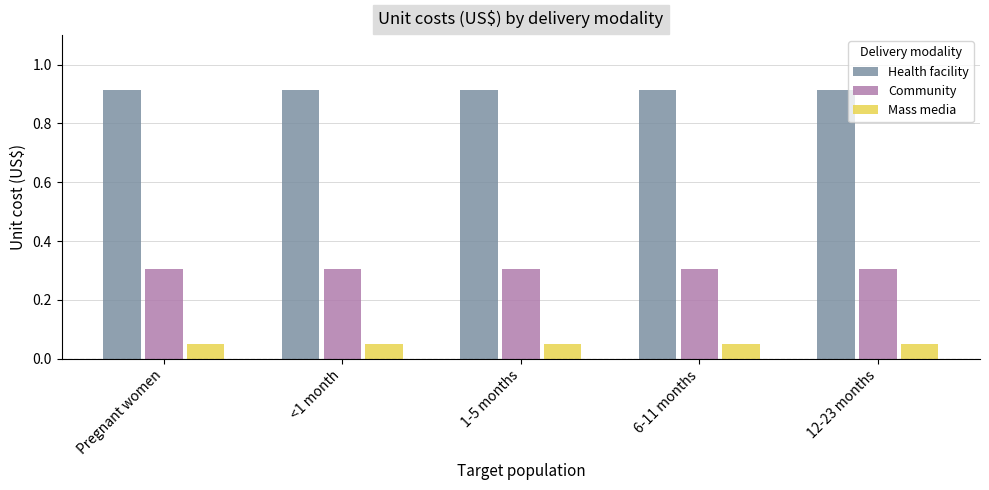

What is the approximate value of Community at Pregnant women?

0.3